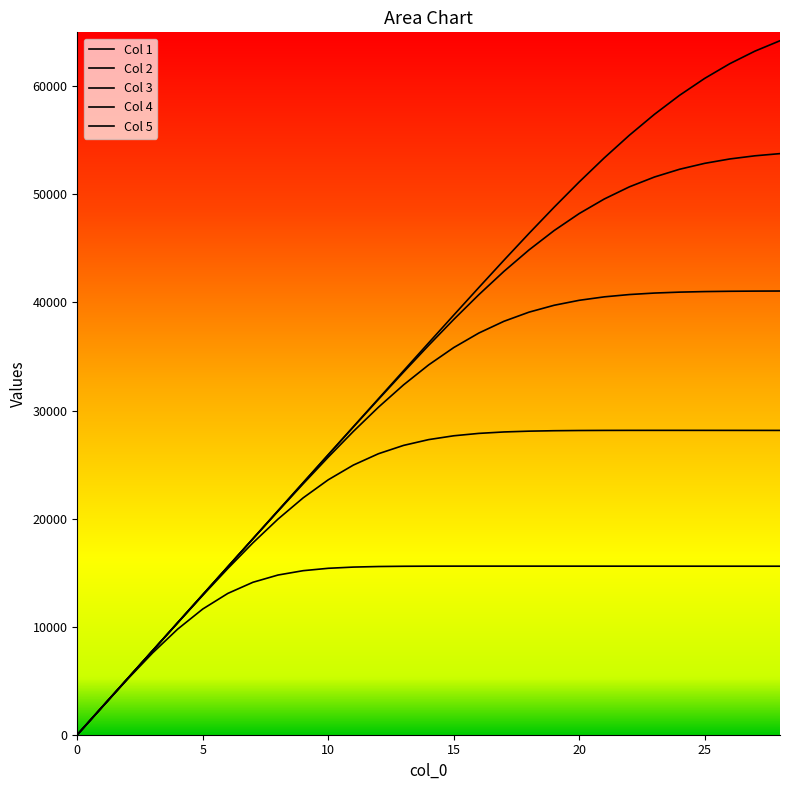

How many lines are shown in the chart?

5